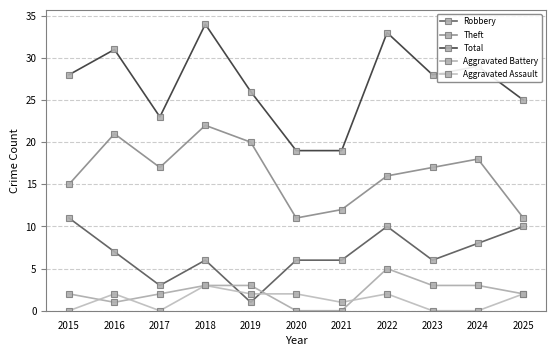

Is it true that Theft equals 21 at 2016?

True